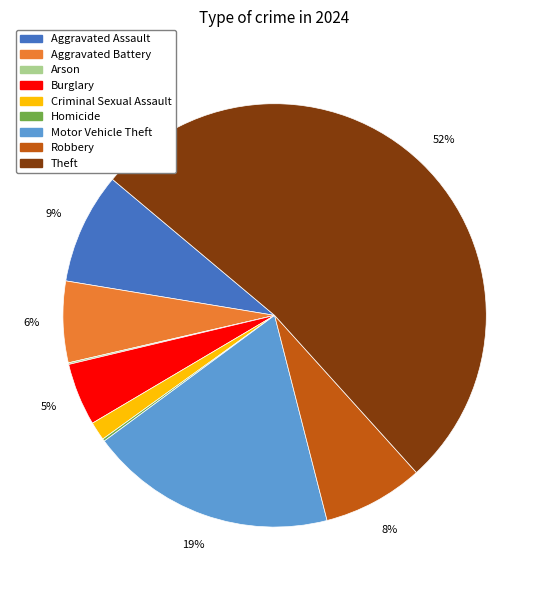

To the nearest percent, what percentage of the pie is Burglary?

5%